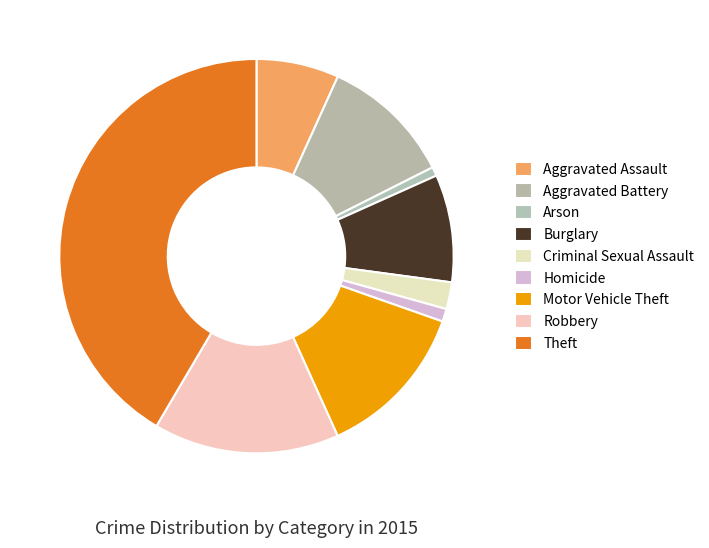

Is there a majority slice in this chart?

No